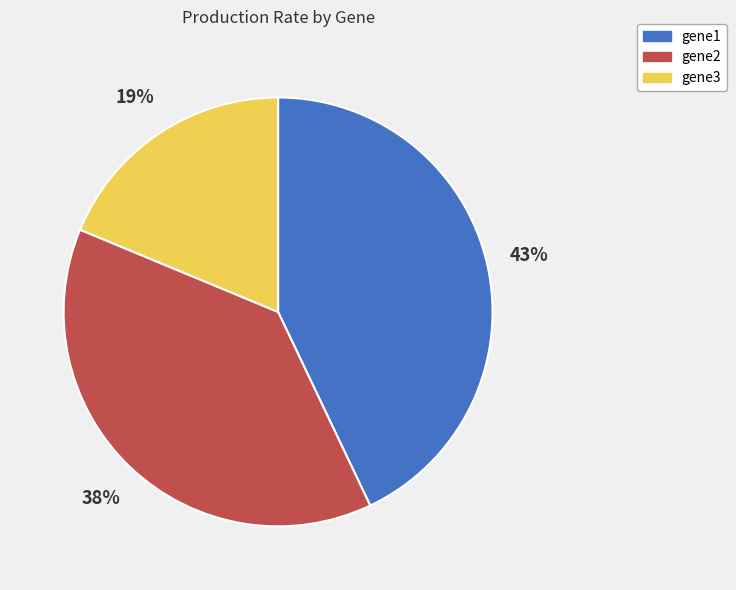

Is it true that gene3 is 19% of the pie?

True